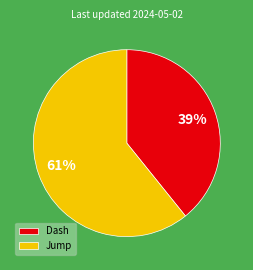

What is the largest slice in the pie chart?

Jump